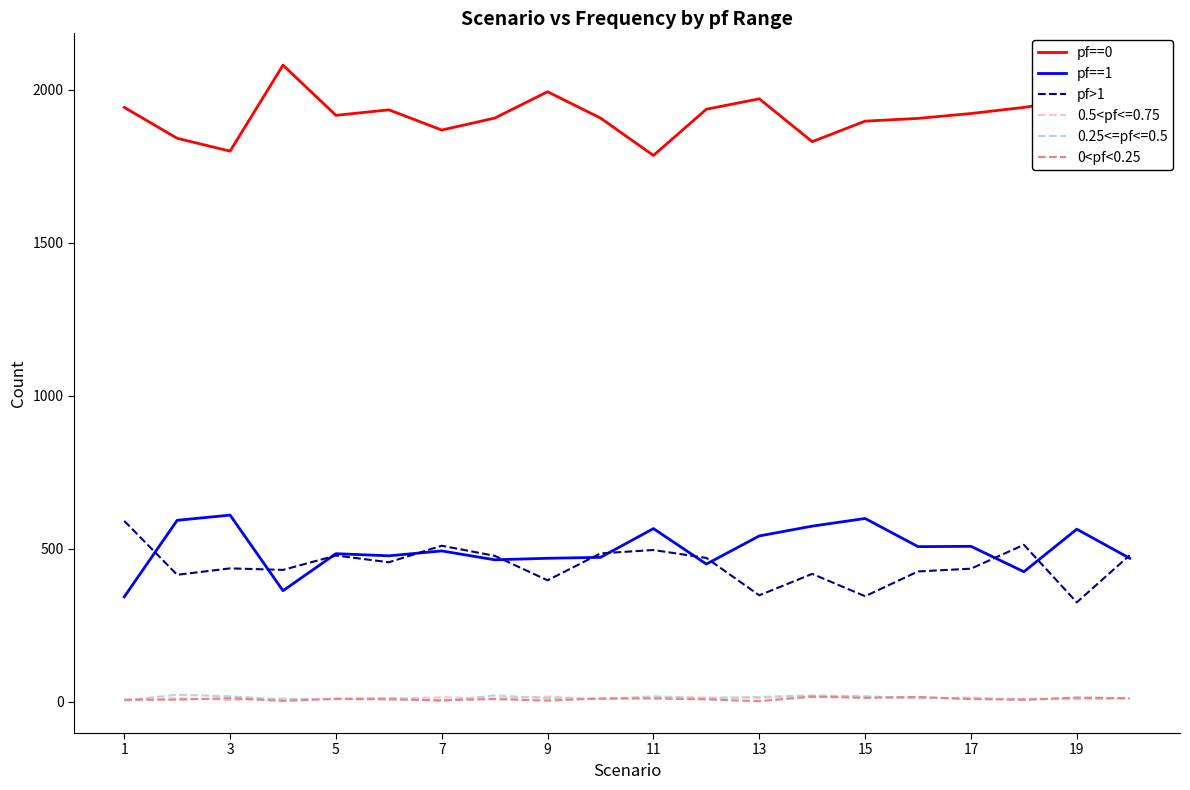

How many categories are shown in the chart?

20